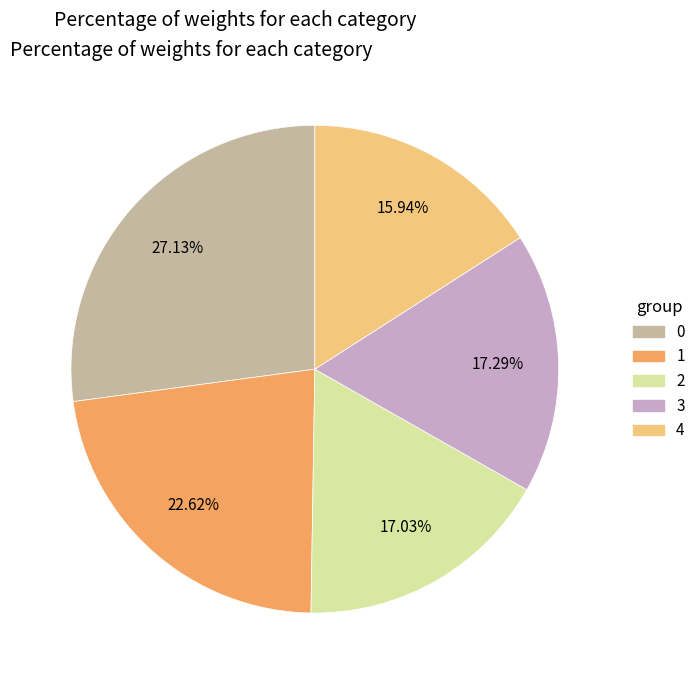

True or false: 3 accounts for 17% of the total.

True